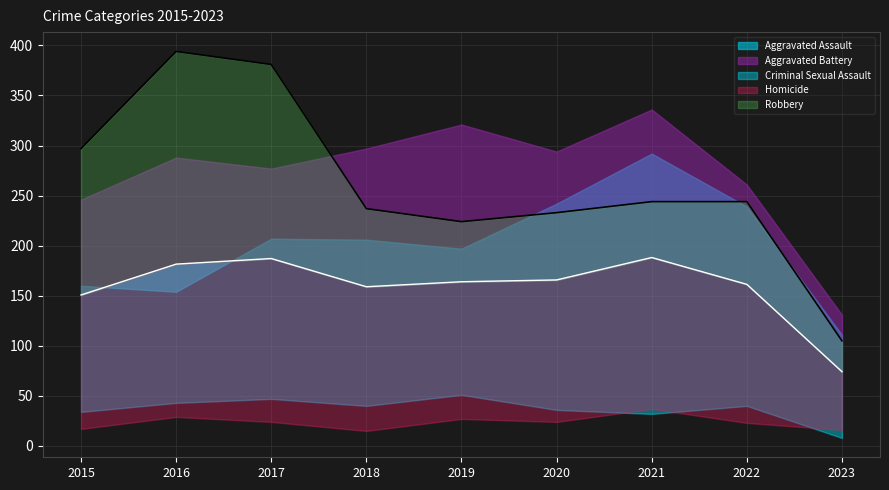

Reading left to right, what are all the values shown in this chart?

Aggravated Assault: 160	154	207	206	197	242	292	239	111
Aggravated Battery: 246	288	277	297	321	294	336	261	131
Criminal Sexual Assault: 34	43	47	40	51	36	32	40	8
Homicide: 17	29	24	15	27	24	37	23	16
Robbery: 297	394	381	237	224	233	244	244	105